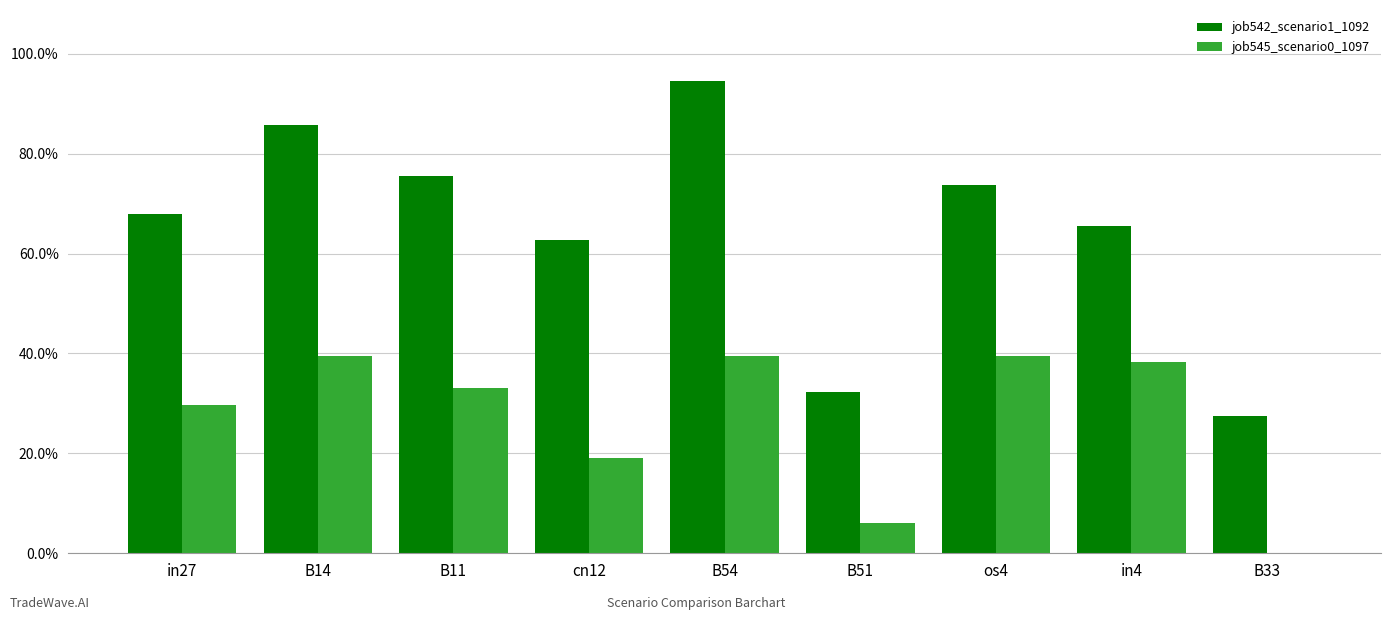

At which category is the sum across all series the highest?

B54